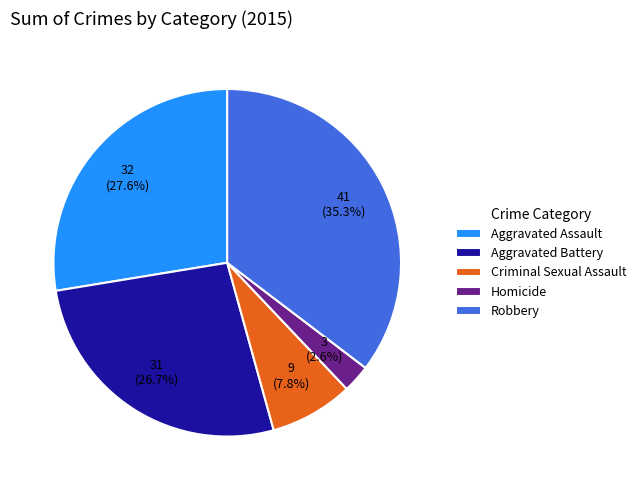

Does Homicide account for over 50% of the chart?

No